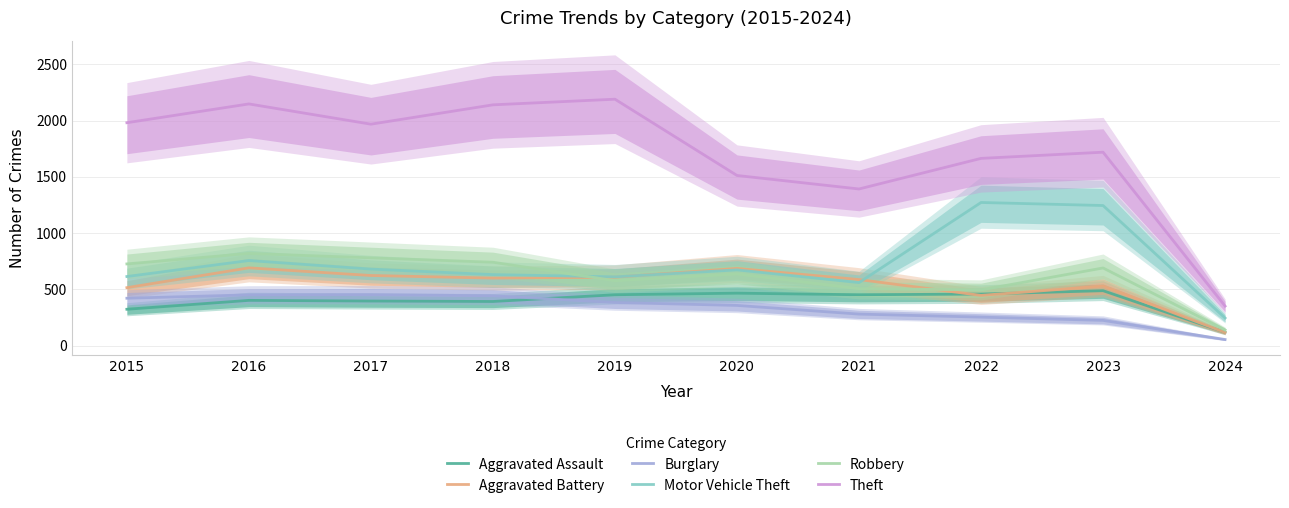

What is the difference between the maximum and minimum values in the Burglary series?

399